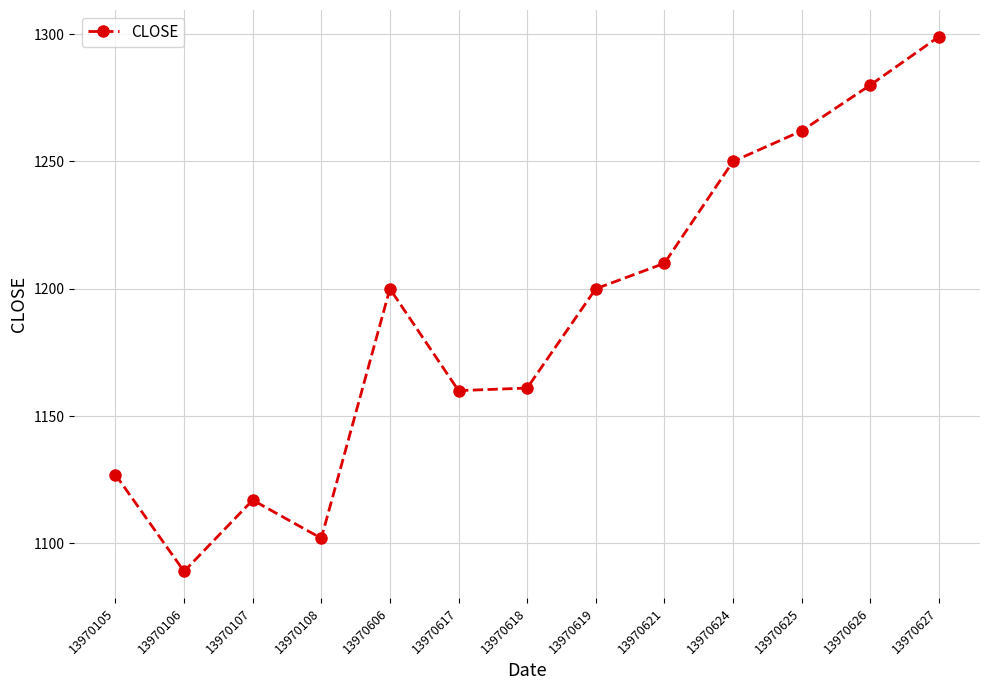

What value does the data have at 13970625, to the nearest 5?

1260